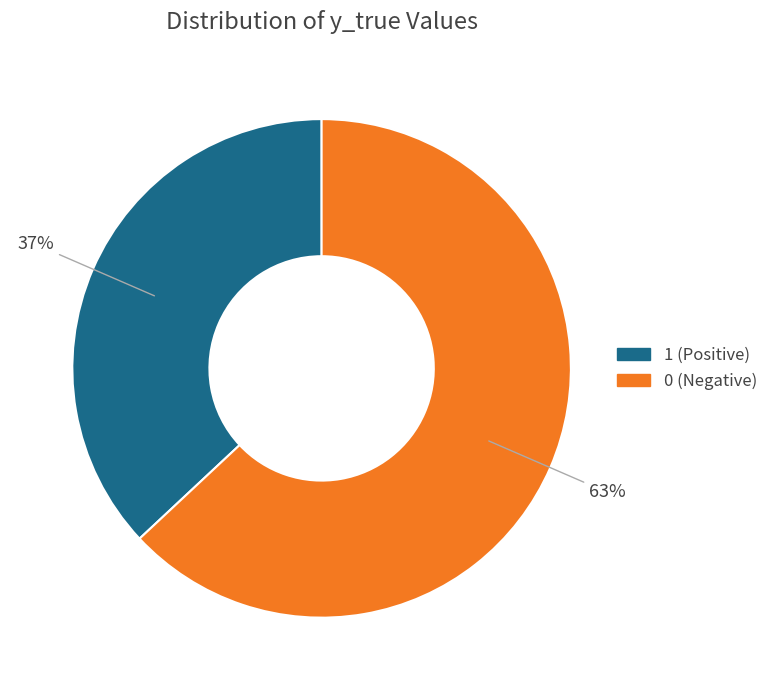

Is the sum of 1 and 0 greater than half?

Yes